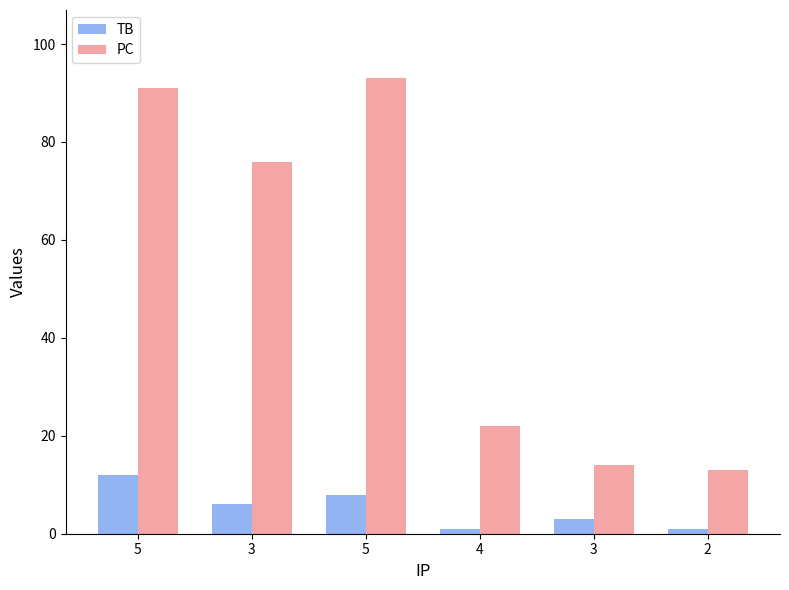

Does the chart contain stacked bars?

No